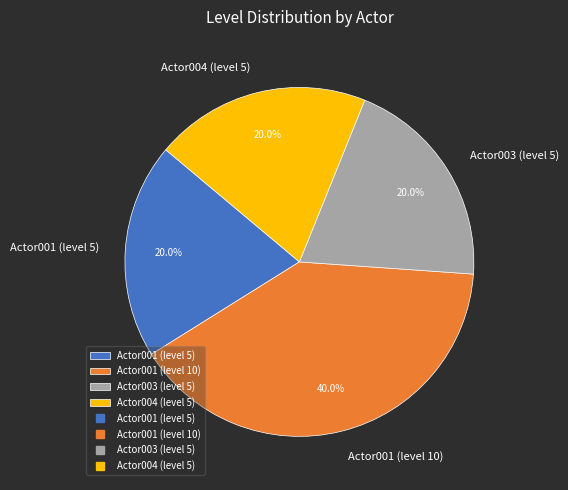

Approximately how many times larger is the value at Actor001 (level 10) compared to Actor001 (level 5)?

2.0